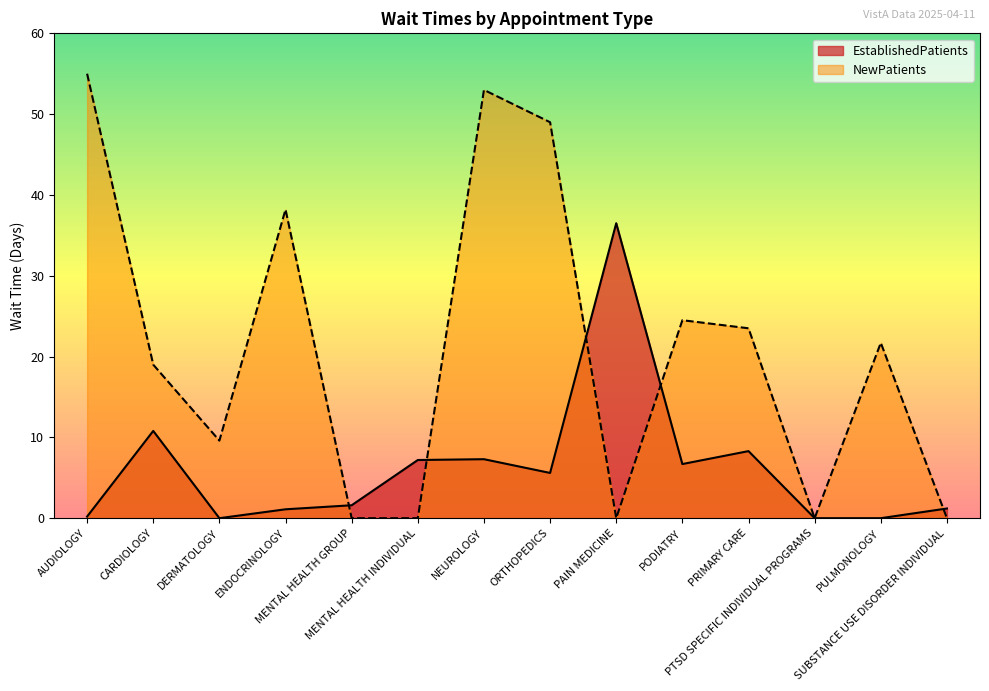

List the labels in order of NewPatients value, smallest first.

MENTAL HEALTH GROUP, MENTAL HEALTH INDIVIDUAL, PAIN MEDICINE, PTSD SPECIFIC INDIVIDUAL PROGRAMS, SUBSTANCE USE DISORDER INDIVIDUAL, DERMATOLOGY, CARDIOLOGY, PULMONOLOGY, PRIMARY CARE, PODIATRY, ENDOCRINOLOGY, ORTHOPEDICS, NEUROLOGY, AUDIOLOGY